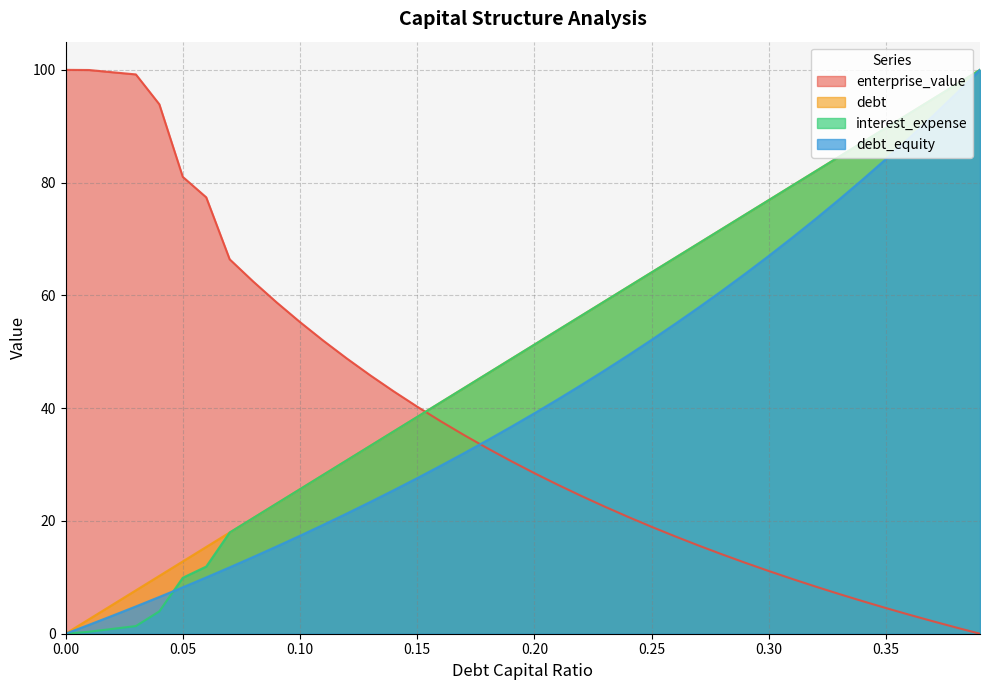

Which category has the highest value in the debt_capital series?

0.39